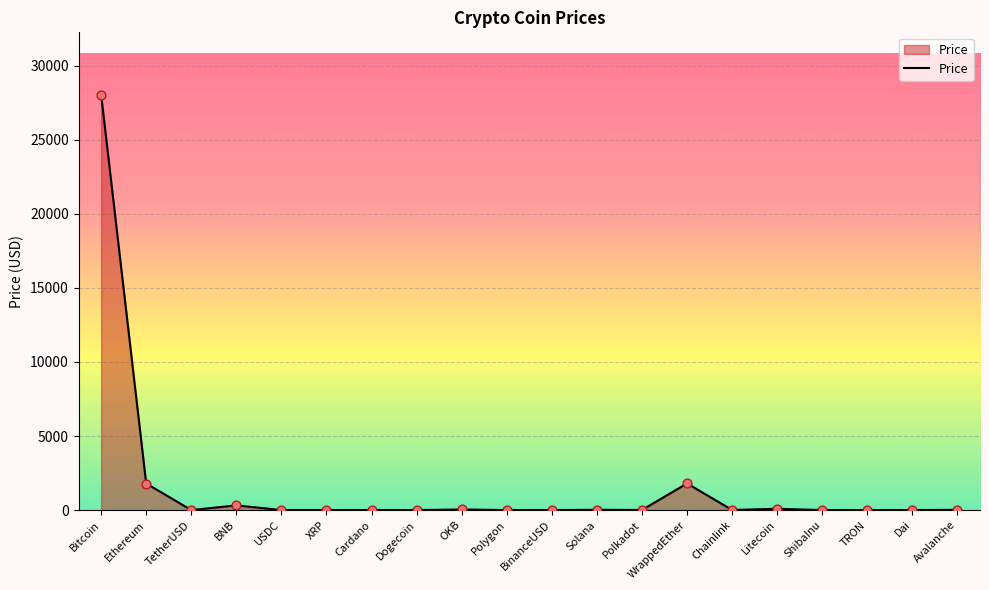

What is the change in value from OKB to BinanceUSD?

-41.1